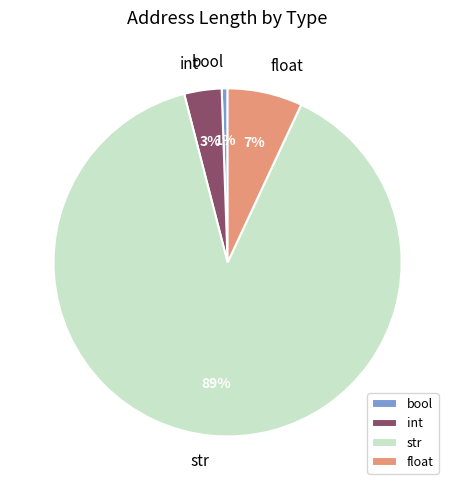

Is bool the majority of the pie?

No